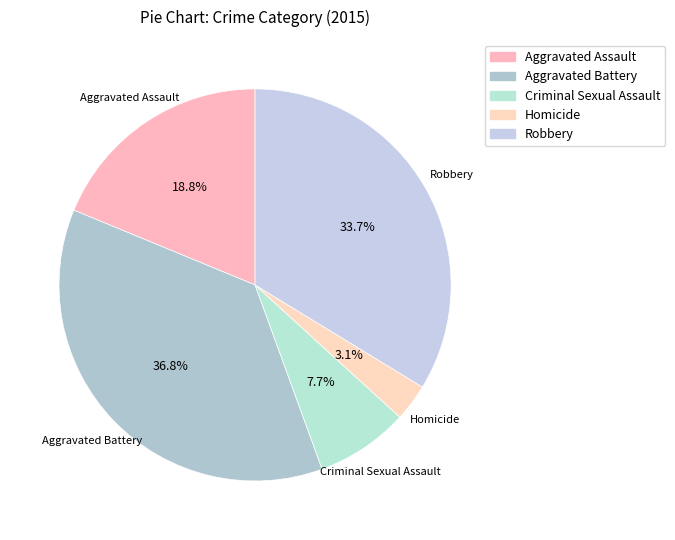

Is there a majority slice in this chart?

No